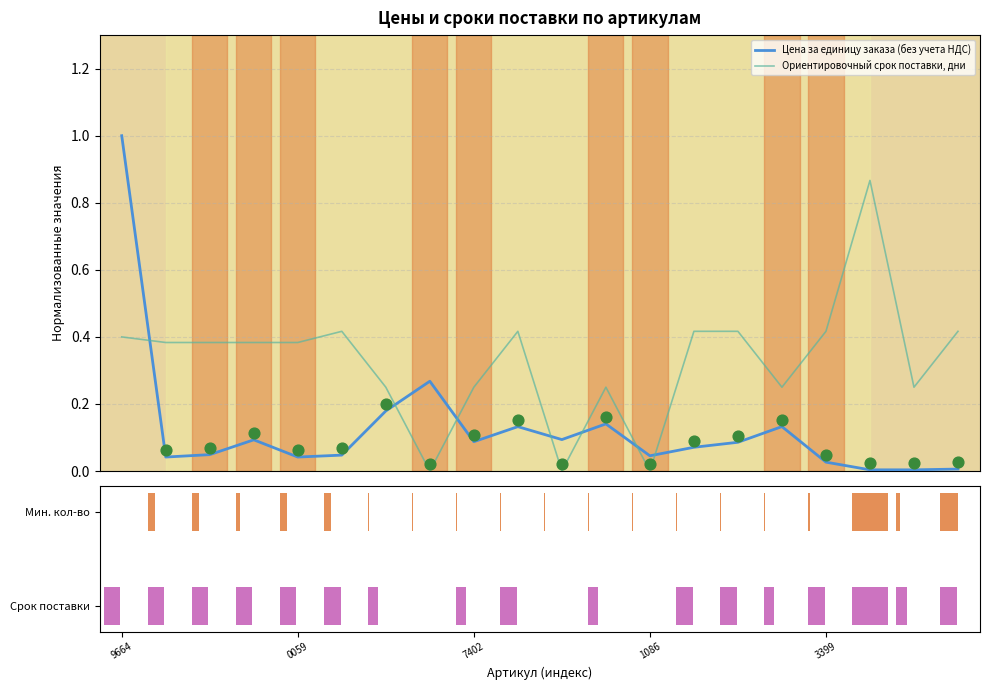

True or false: Цена за единицу заказа (без учета НДС) and Ориентировочный срок поставки, дни cross at least once.

True